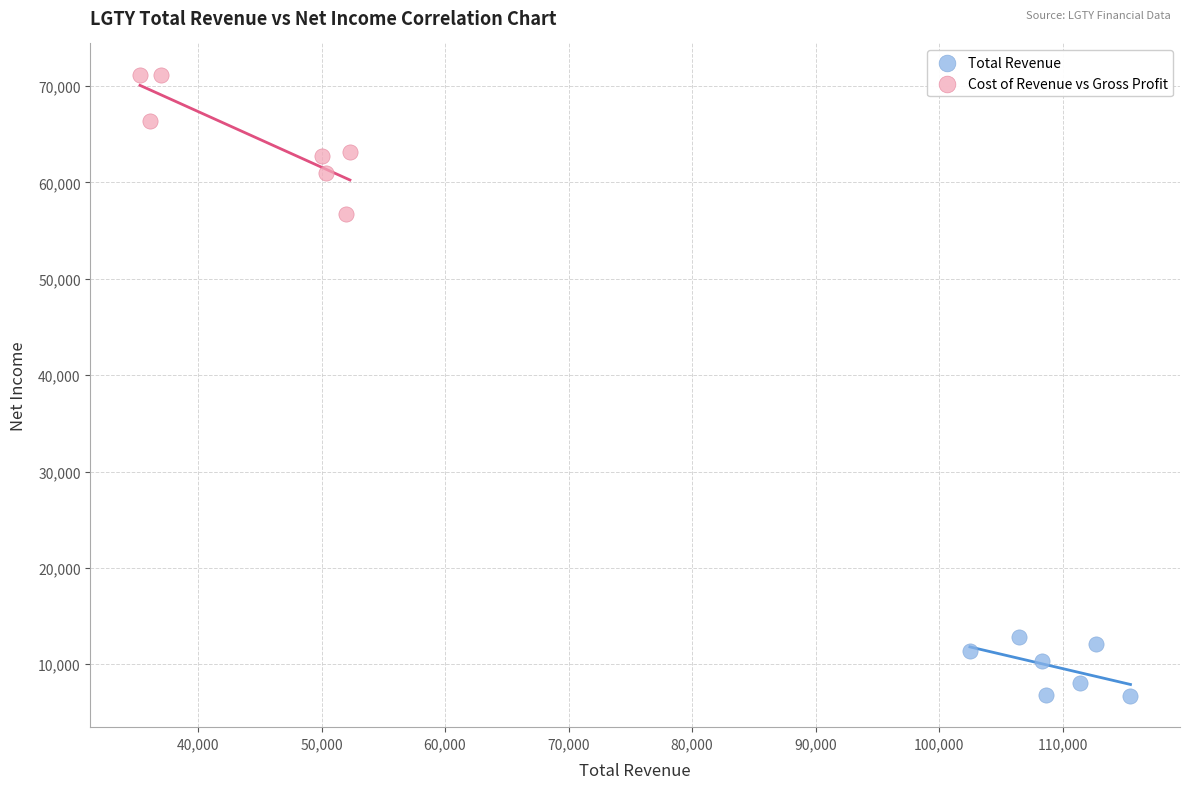

Which series has the widest spread of Y values?

Cost of Revenue vs Gross Profit